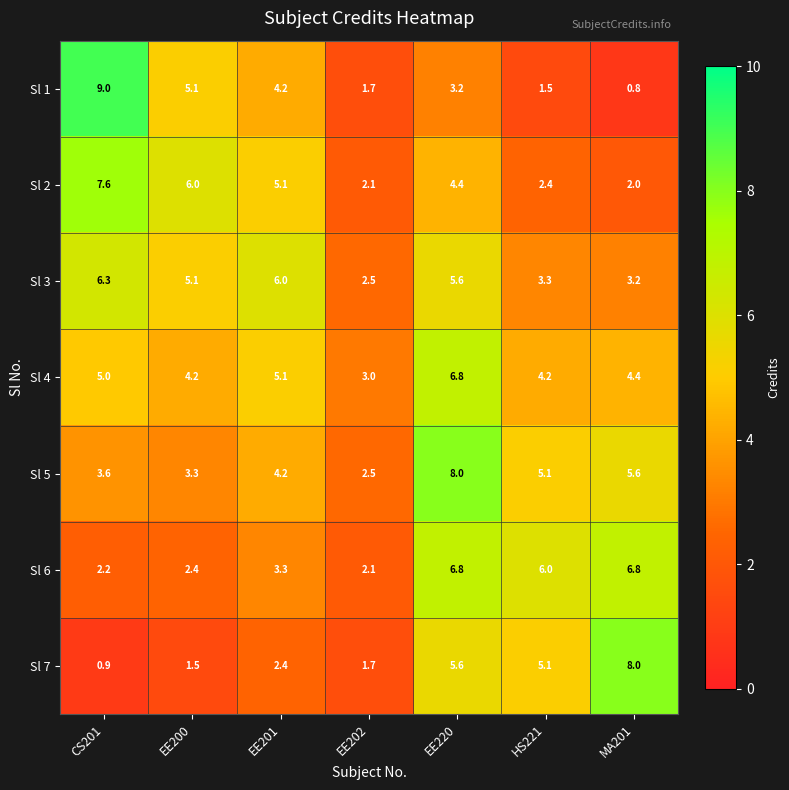

True or false: Sl 2 has a value of 6.7 at EE220.

False